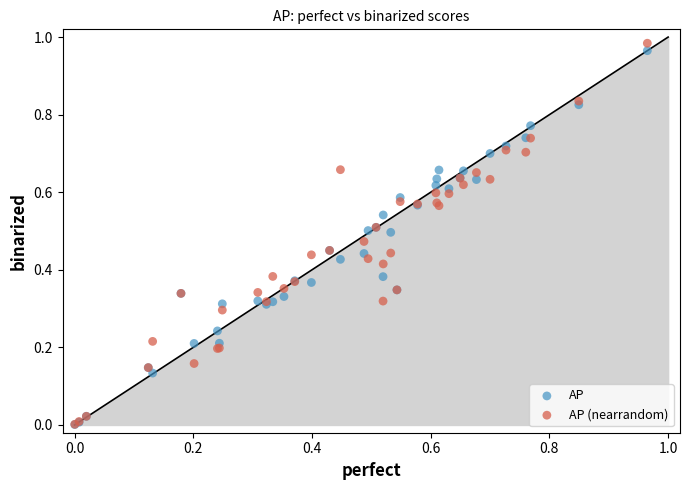

Which series contains the highest Y value?

AP (nearrandom)